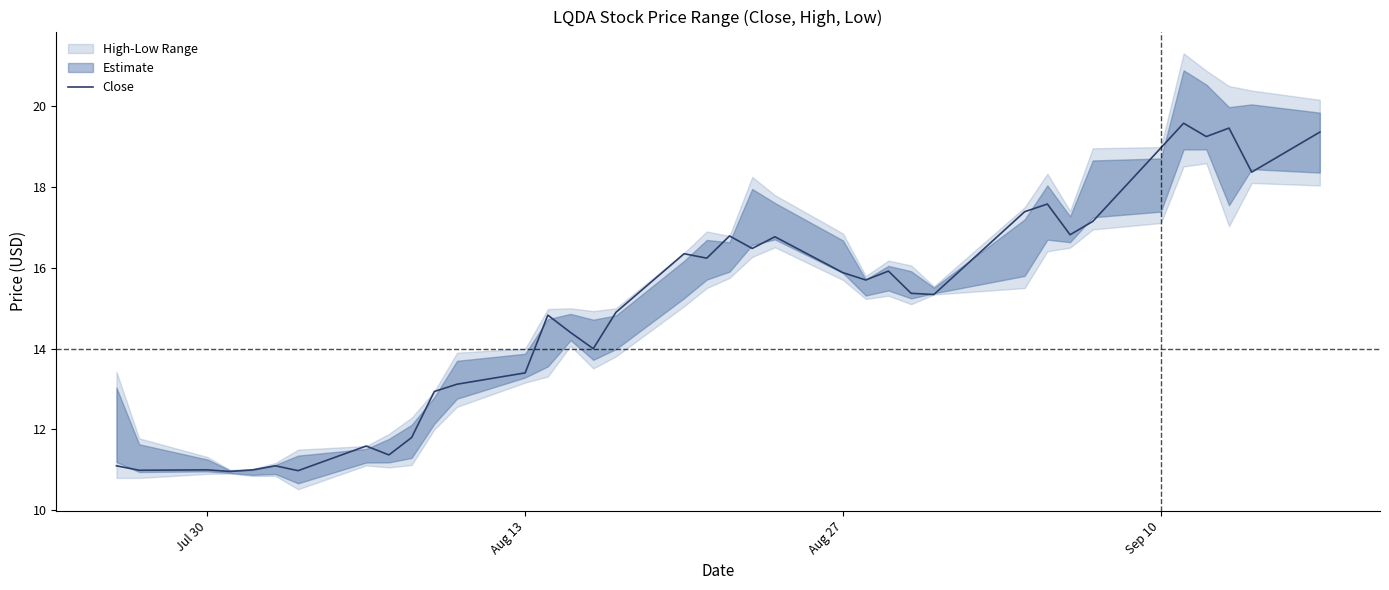

True or false: the data has more than 2 interior local peaks.

True